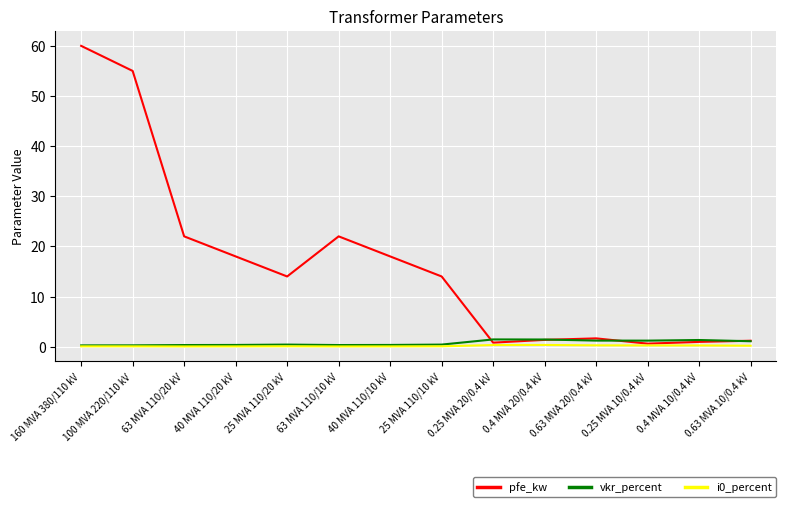

At how many categories does at least one series exceed 41?

2